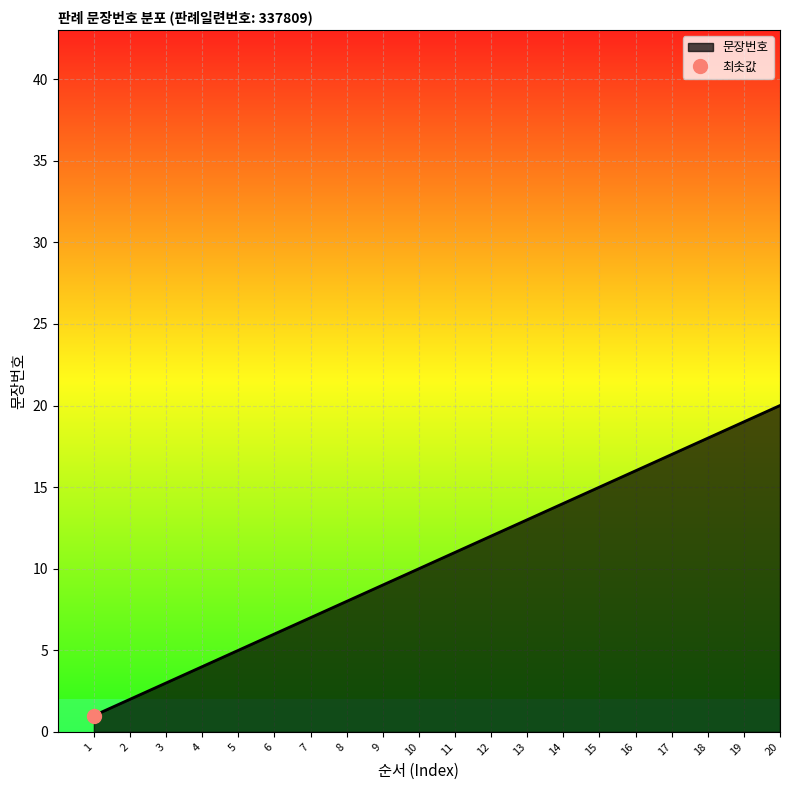

What is the average value?

10